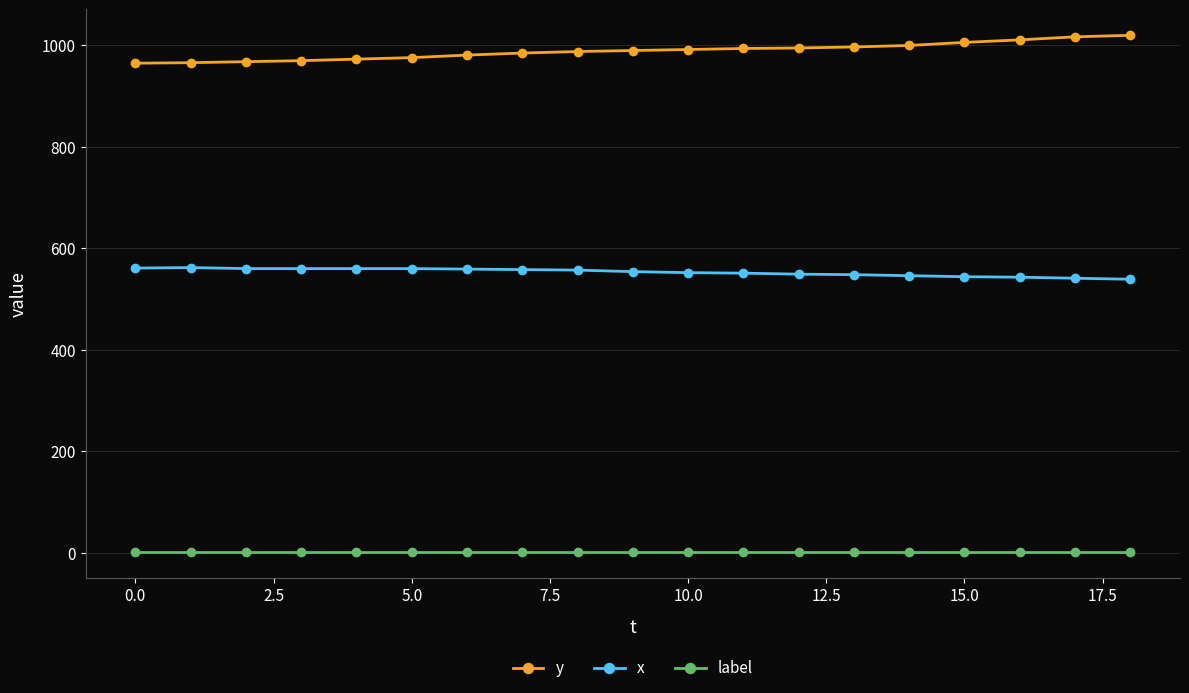

True or false: label and x intersect in this chart.

False